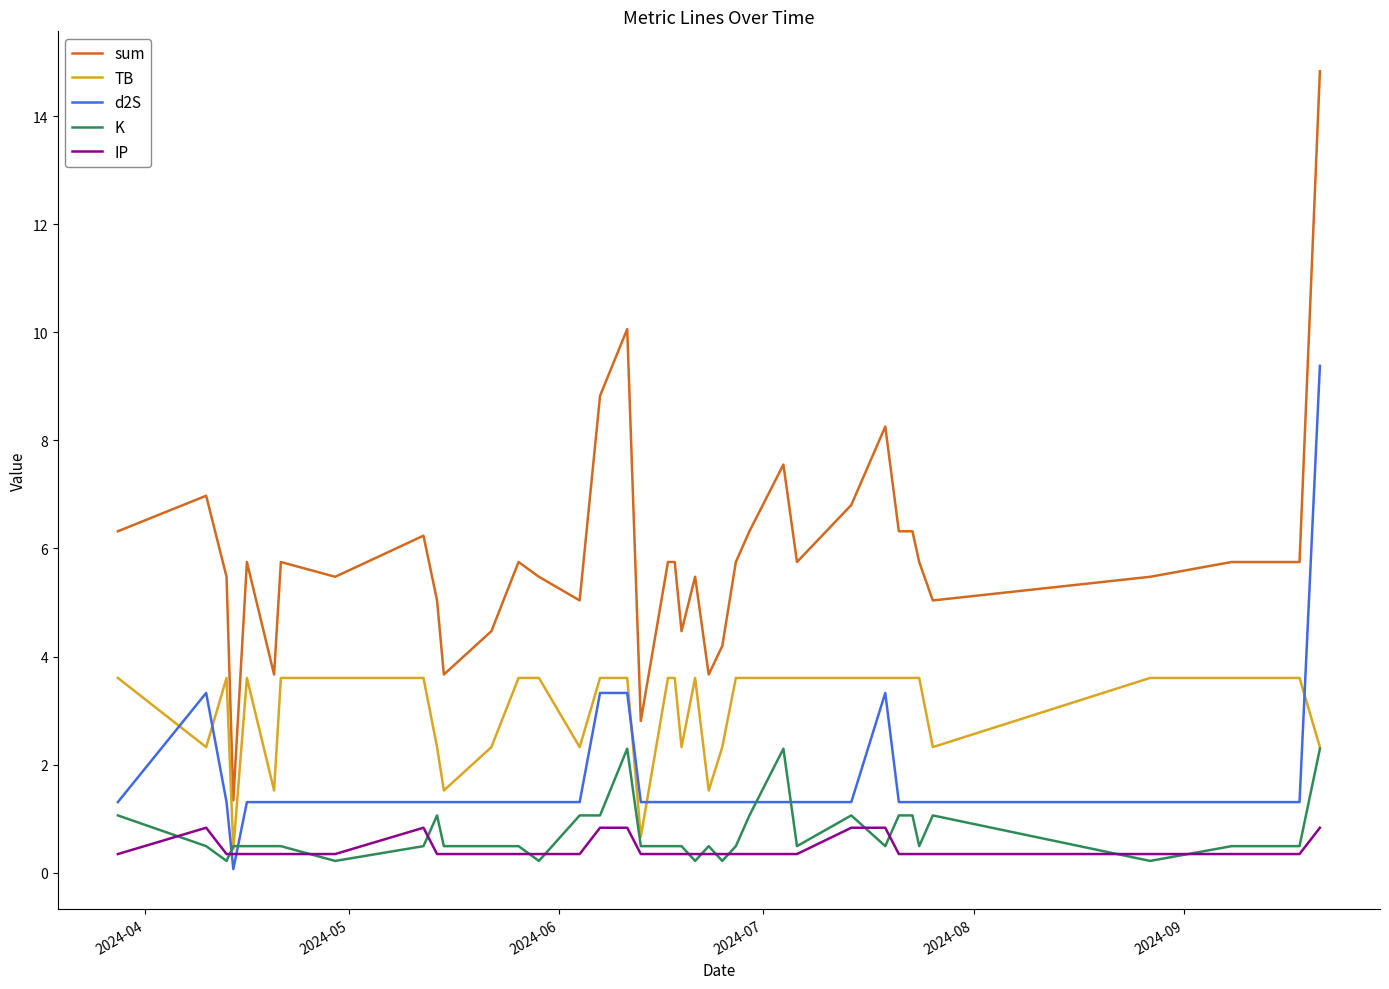

True or false: sum and IP intersect in this chart.

False